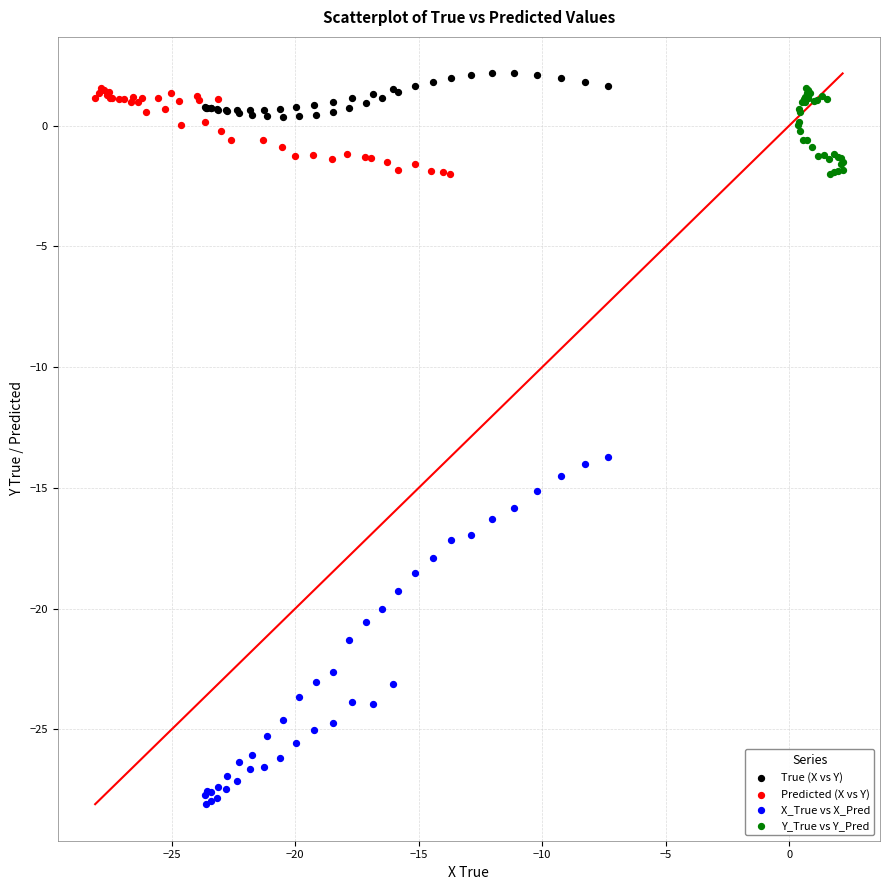

Which series reaches the minimum Y coordinate?

X_True vs X_Pred